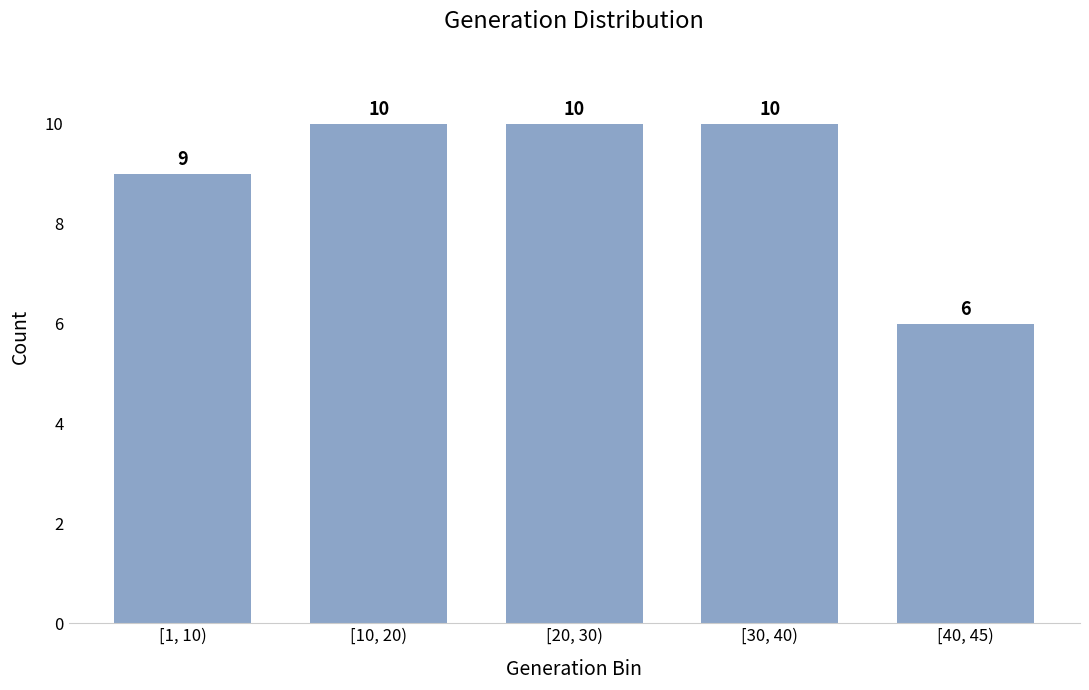

Reading left to right, what are all the values shown in this chart?

9	10	10	10	6